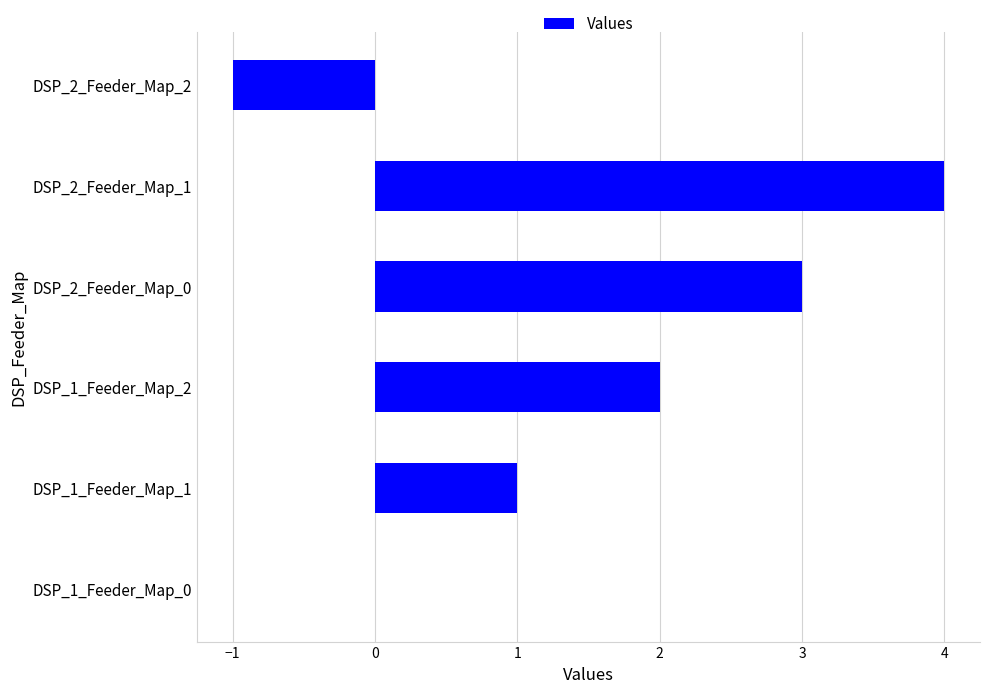

Which category has the highest value across all series?

DSP_2_Feeder_Map_1